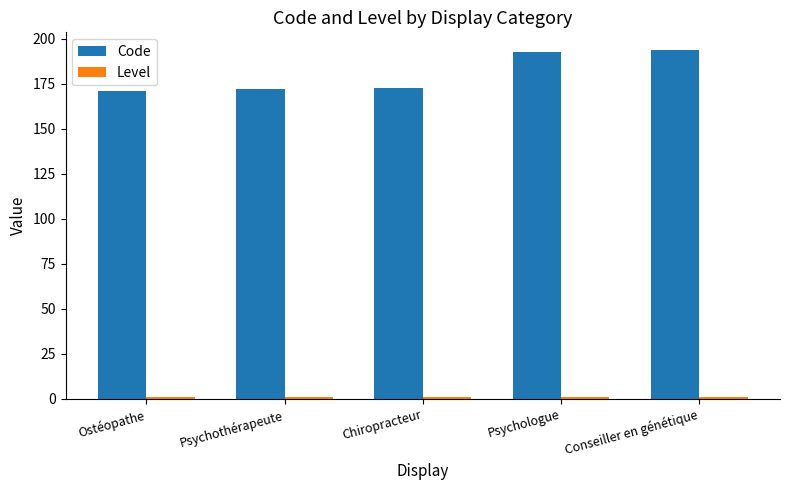

What is the minimum value for Code?

171